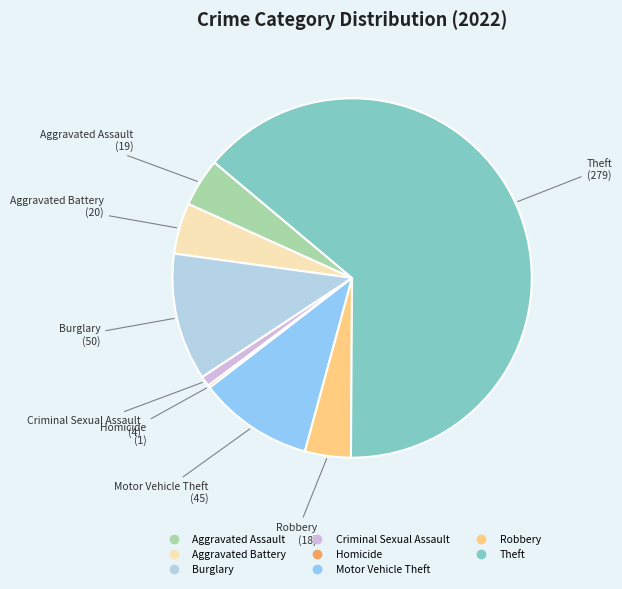

Is there a majority slice in this chart?

Yes